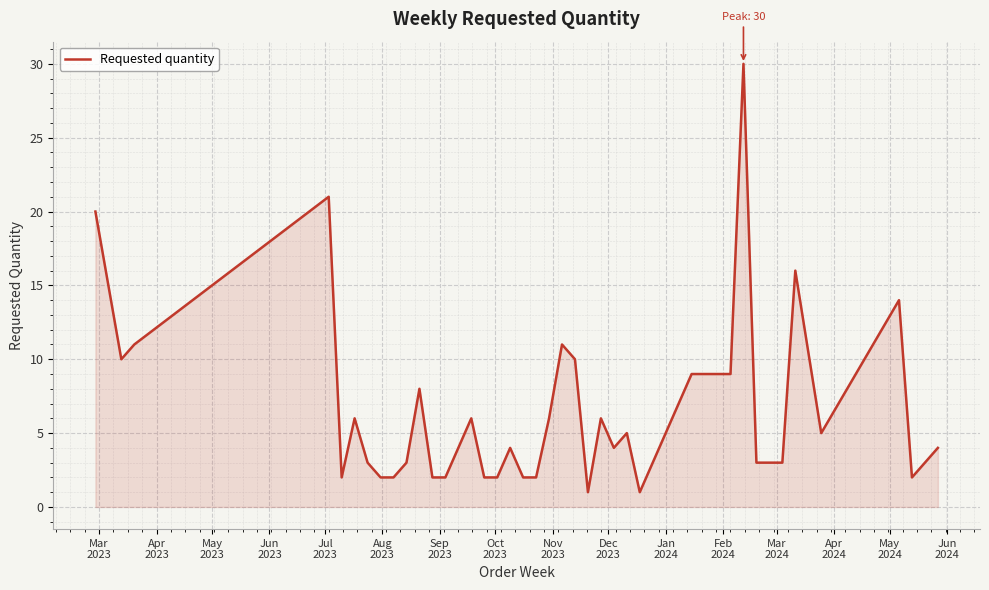

Reading left to right, list all the values displayed in this chart.

20	10	11	21	2	6	3	2	2	3	8	2	2	4	6	2	2	4	2	2	6	11	10	1	6	4	5	1	9	9	9	30	3	3	3	16	5	14	2	4